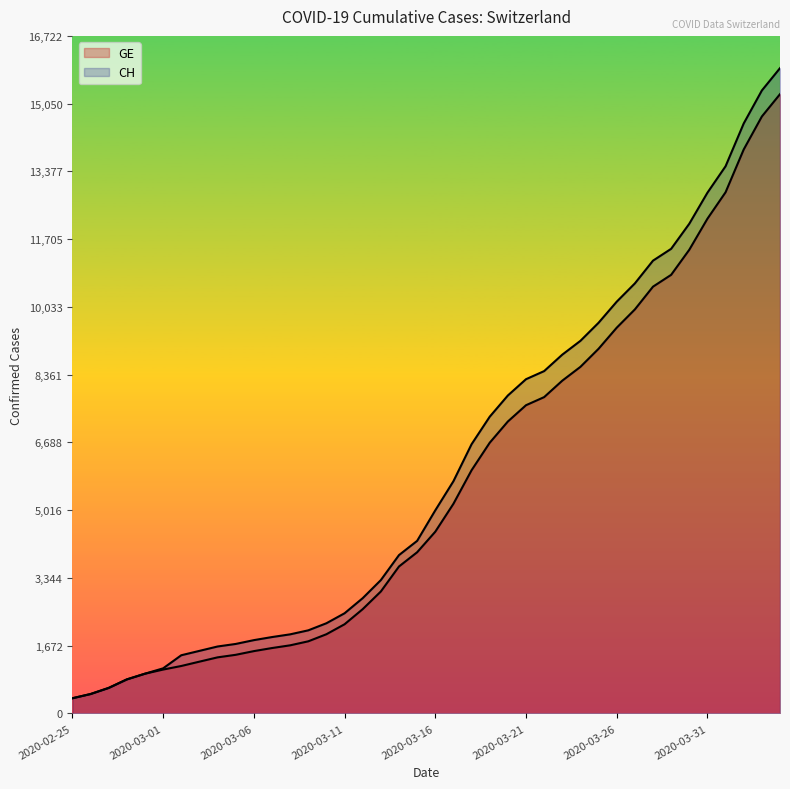

What position from the left is 2020-03-12?

17